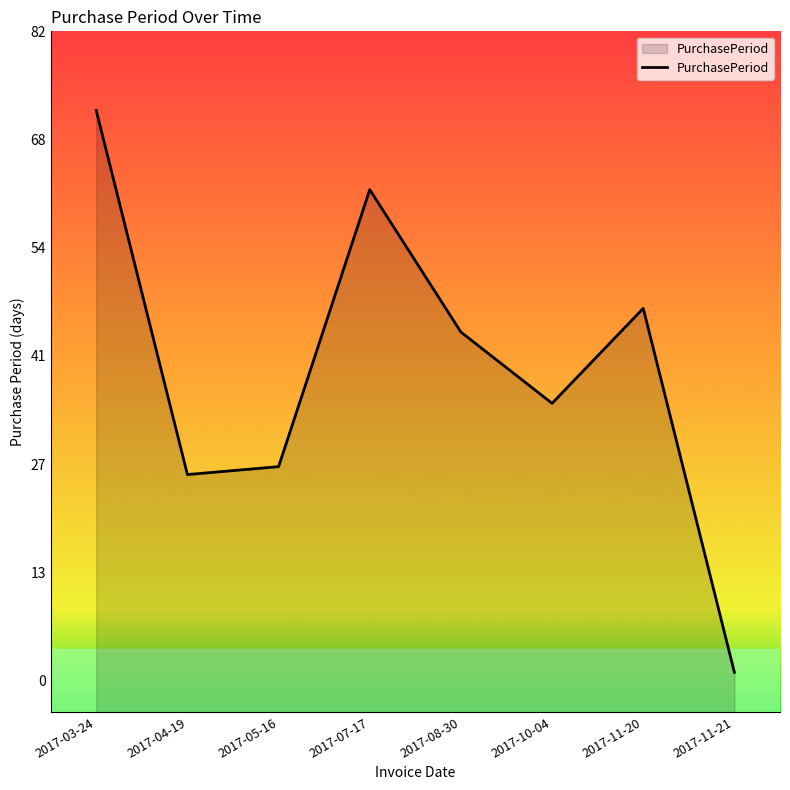

What is the value of the 3rd point from the left?

27